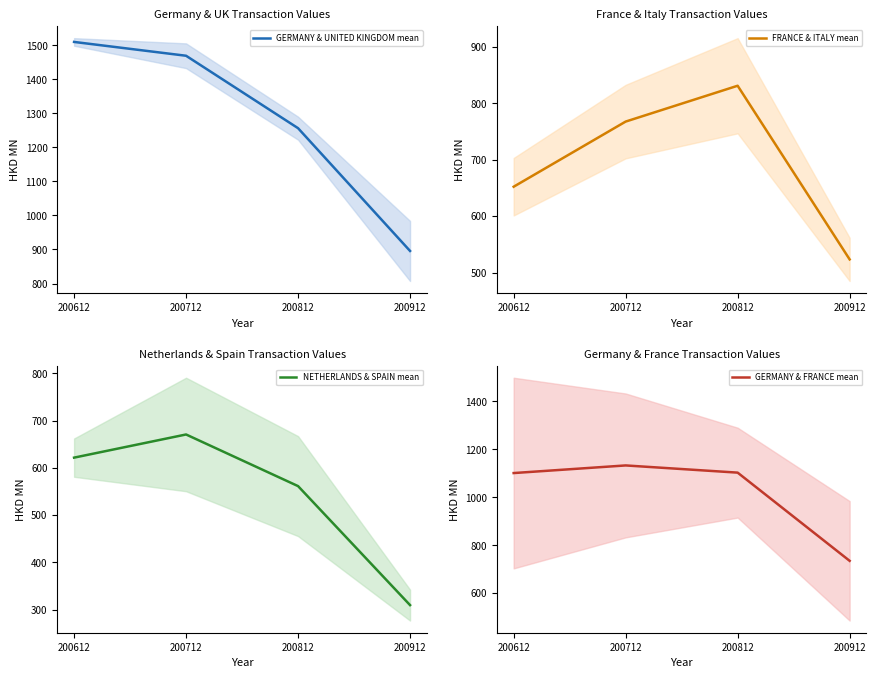

Reading left to right, extract all data points from this chart.

GERMANY & UNITED KINGDOM mean: 200612=1510.4	200712=1469.7	200812=1256.7	200912=895.7
FRANCE & ITALY mean: 200612=652.1	200712=767.4	200812=830.9	200912=523.4
NETHERLANDS & SPAIN mean: 200612=621.5	200712=670.6	200812=561.2	200912=309.3
GERMANY & FRANCE mean: 200612=1101.1	200712=1133.0	200812=1102.9	200912=734.6